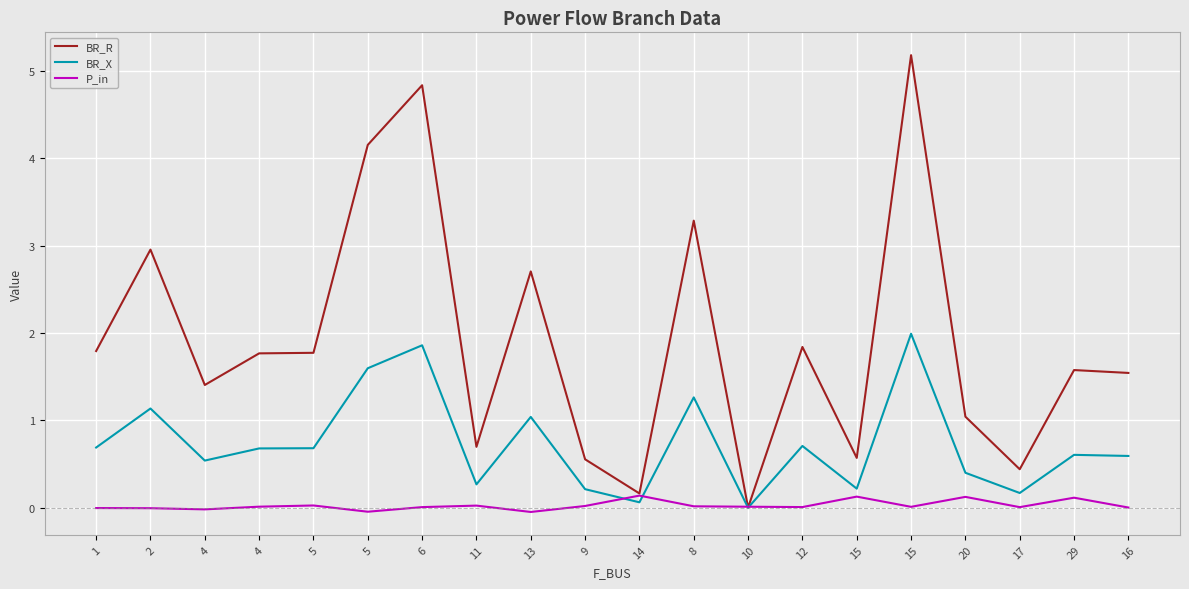

How many times do P_in and BR_R cross each other?

2